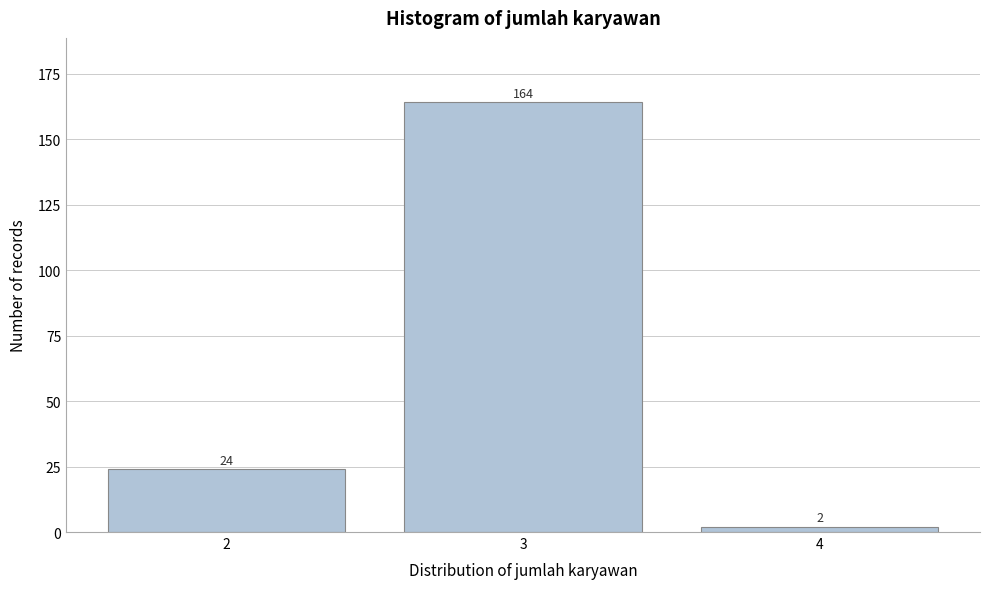

Reading left to right, list all the values displayed in this chart.

24	164	2